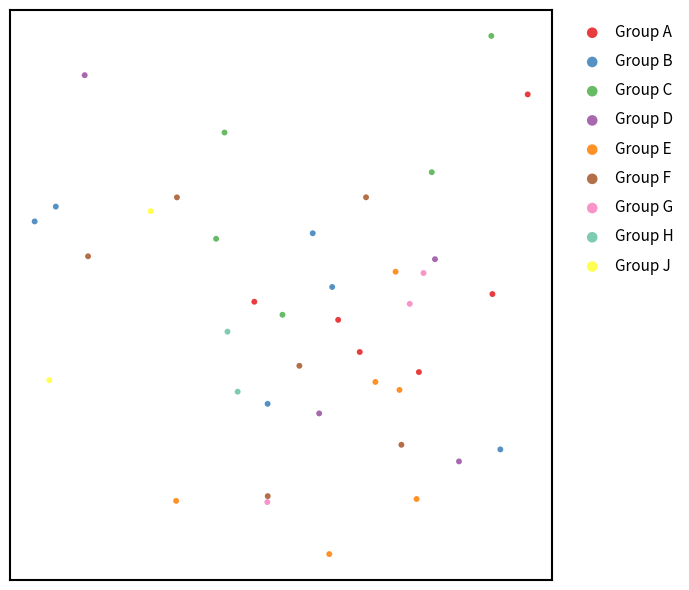

What are all the series names shown in the legend?

Group A, Group B, Group C, Group D, Group E, Group F, Group G, Group H, Group J